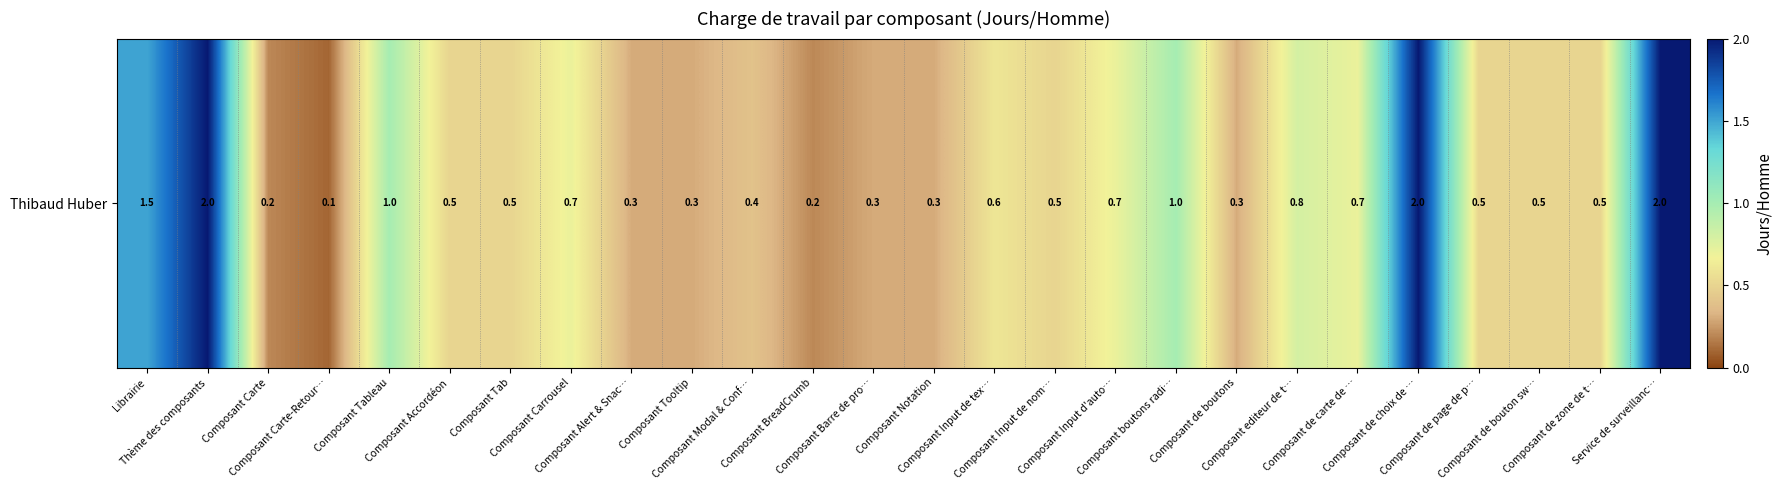

What is the sum of the values at Service de surveillanc… and Composant Carte?

2.2